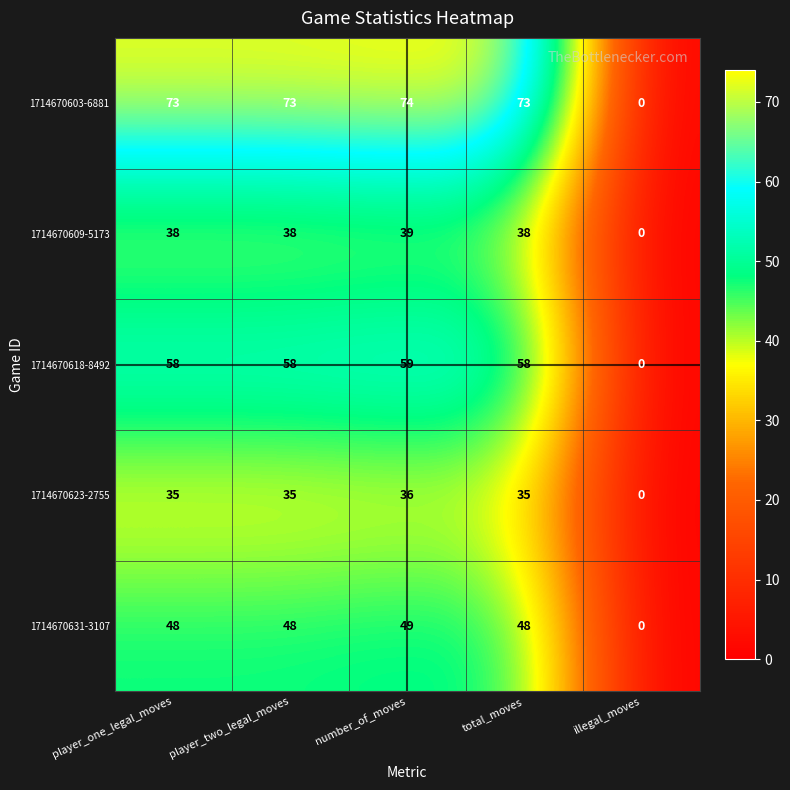

At how many categories does at least one series exceed 29?

4